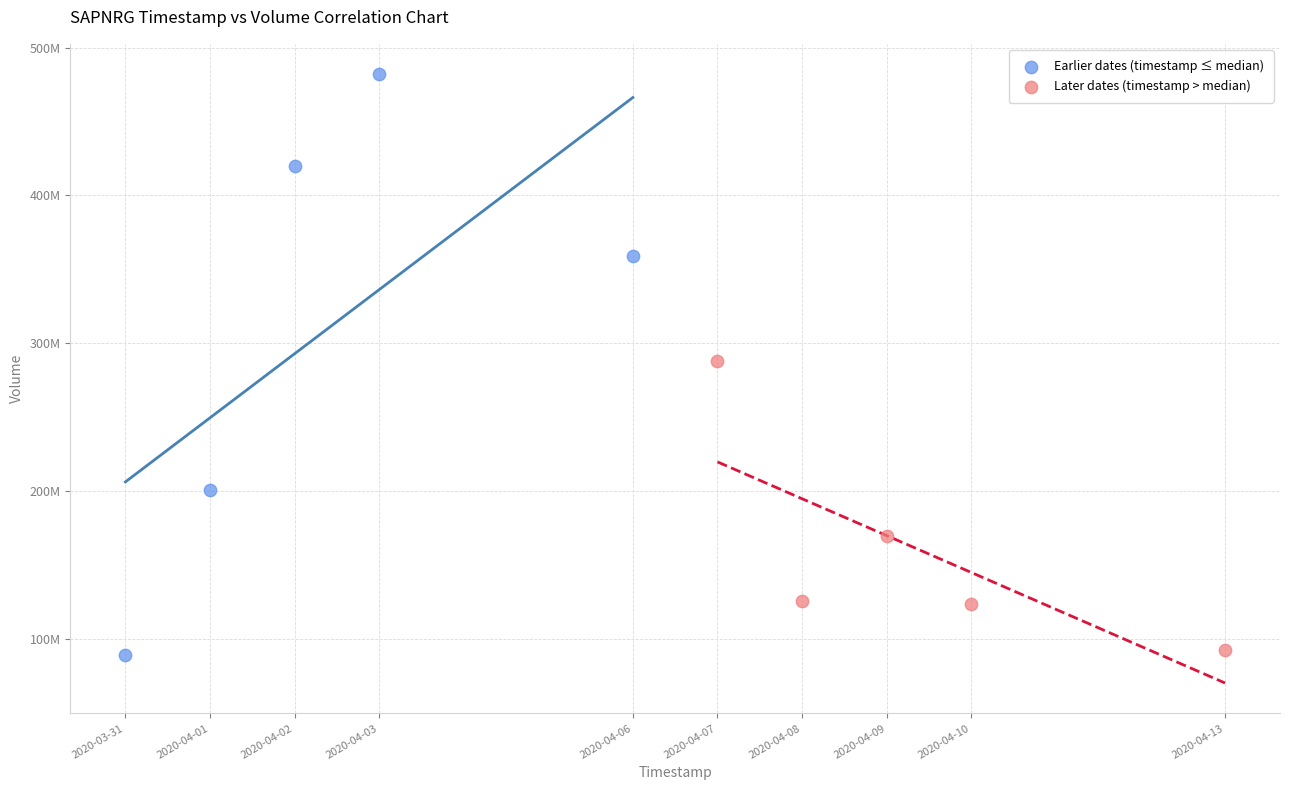

What are all the series names shown in the legend?

Earlier dates (timestamp ≤ median), Later dates (timestamp > median)